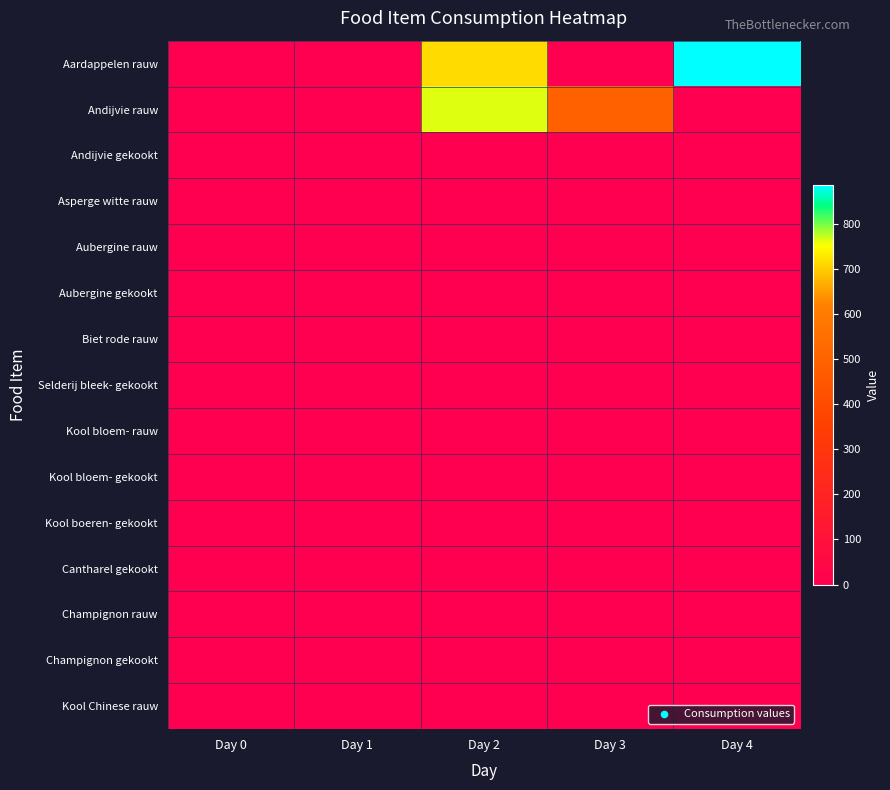

Which series has the largest total across all categories?

Aardappelen rauw